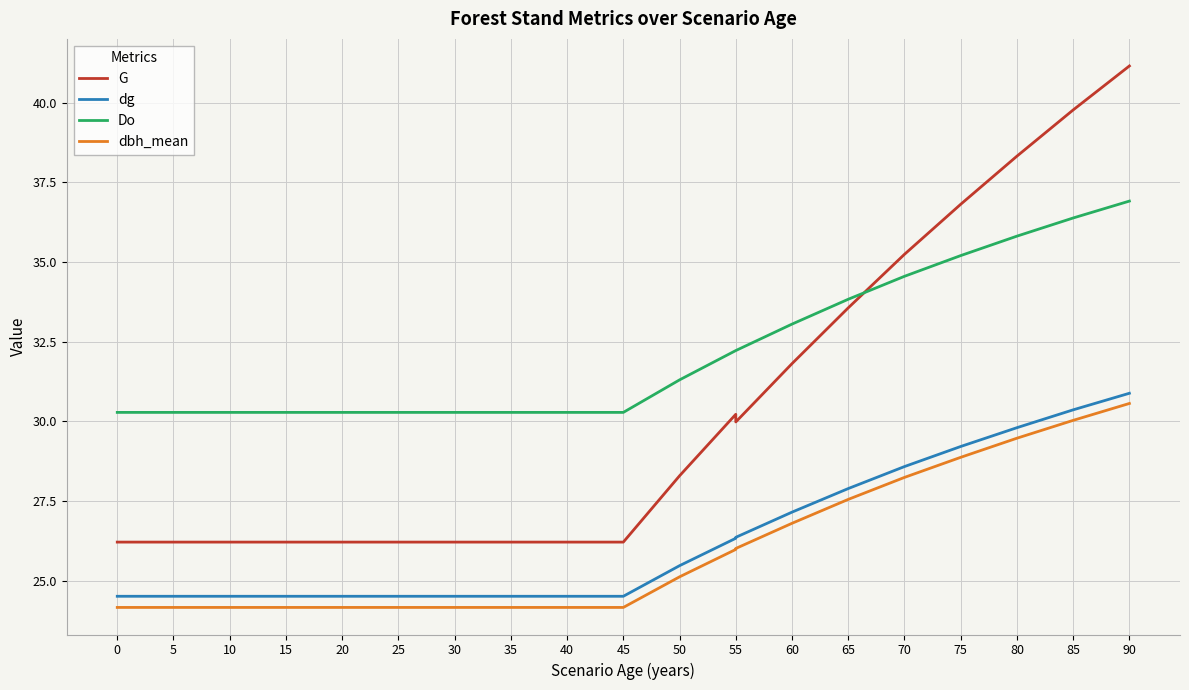

What is the value of the G point at the 24th from the left?

41.1